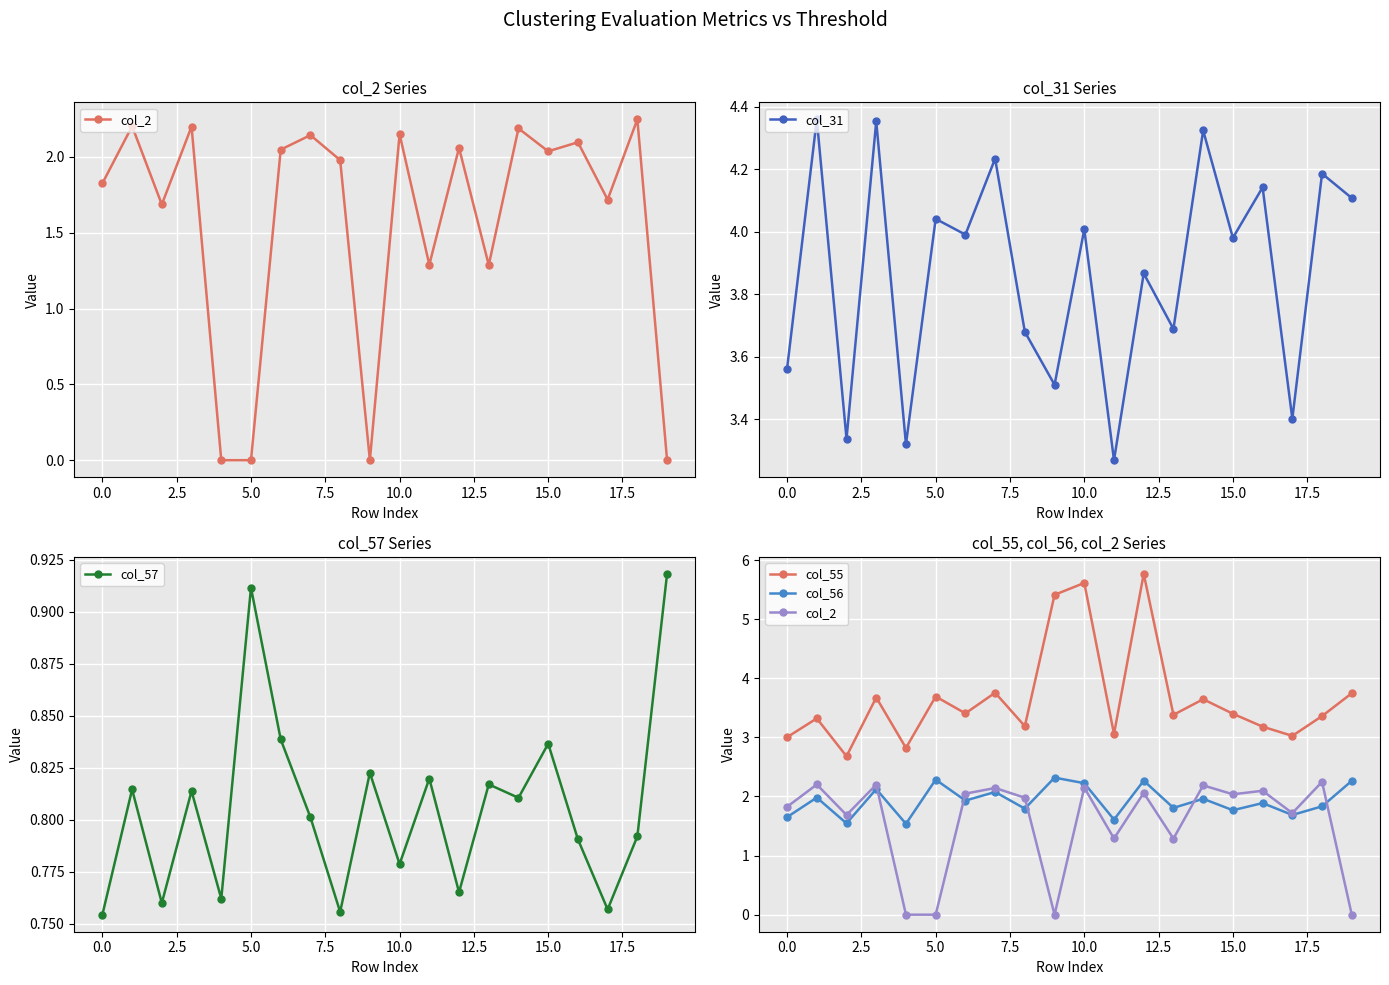

Rank the series at 15 from lowest to highest value.

col_57, col_56, col_2, col_55, col_31